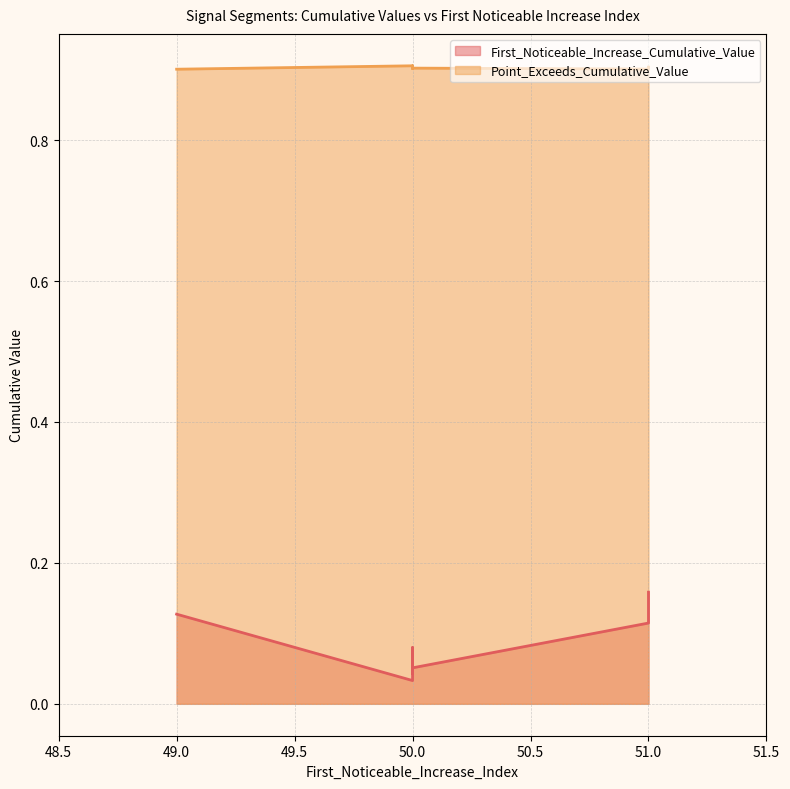

How many distinct data groups are displayed?

2